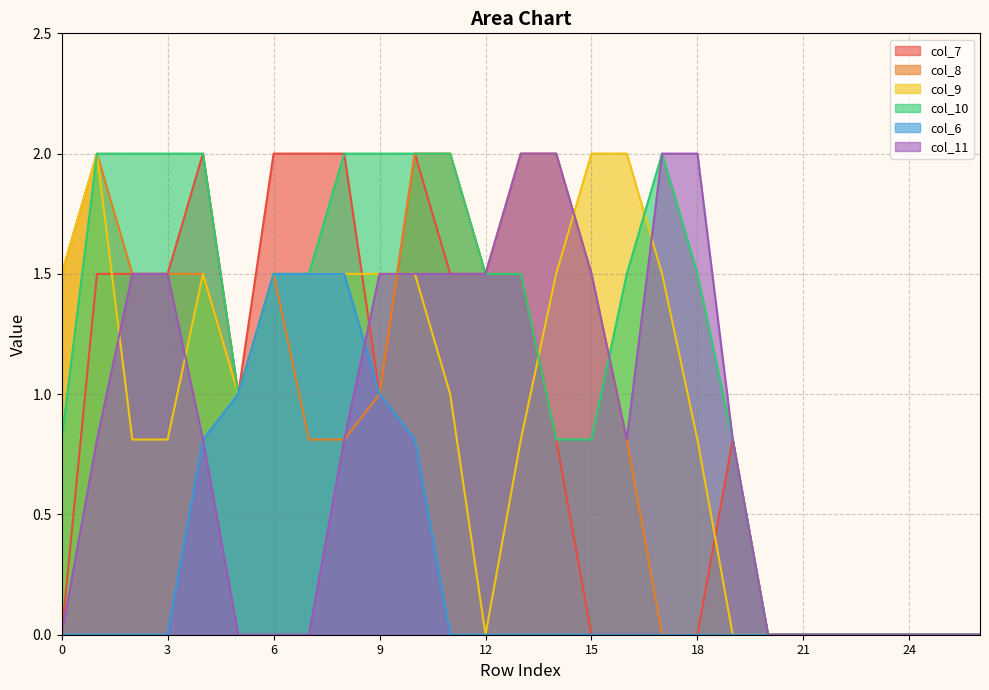

What is the maximum value for col_11?

2.0